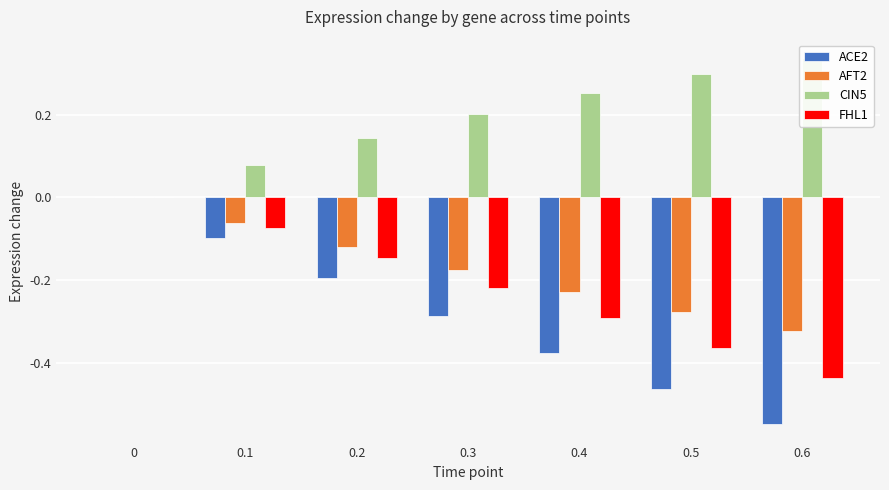

How many bars are there in total?

28